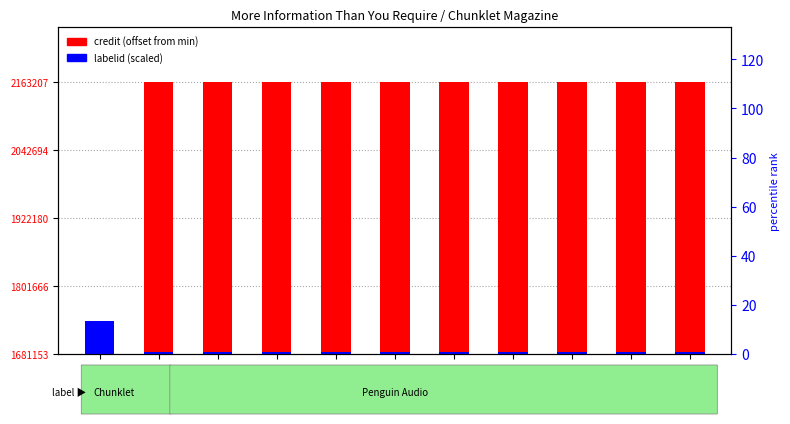

Where is labelid (scaled) nearest to the value 31072?

483254